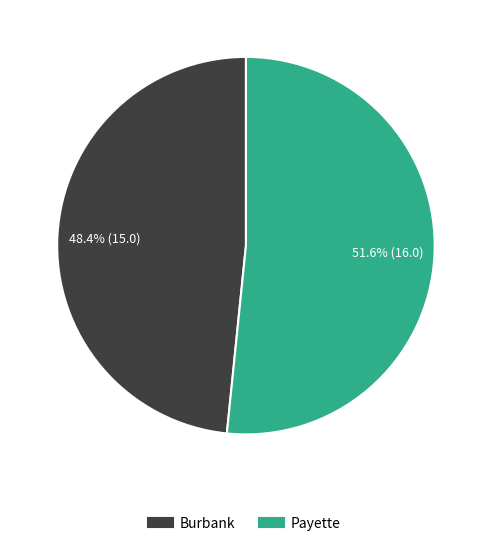

What is the smallest slice in the pie chart?

Burbank